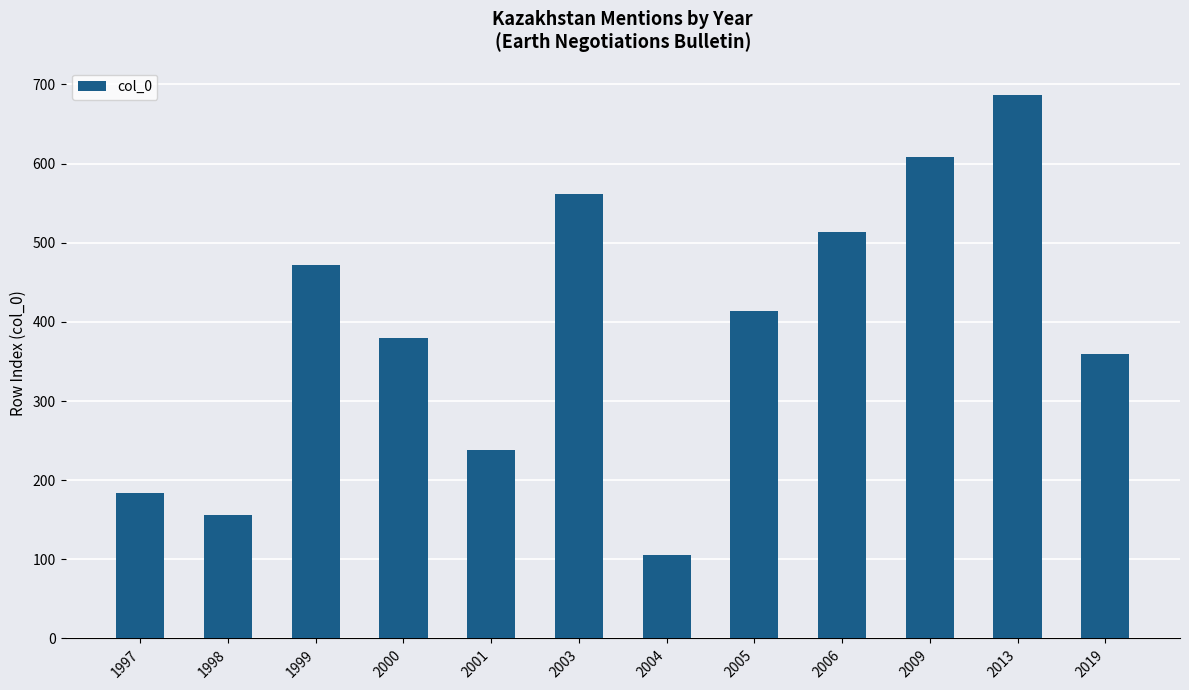

Rank the categories by value from lowest to highest.

2004, 1998, 1997, 2001, 2019, 2000, 2005, 1999, 2006, 2003, 2009, 2013